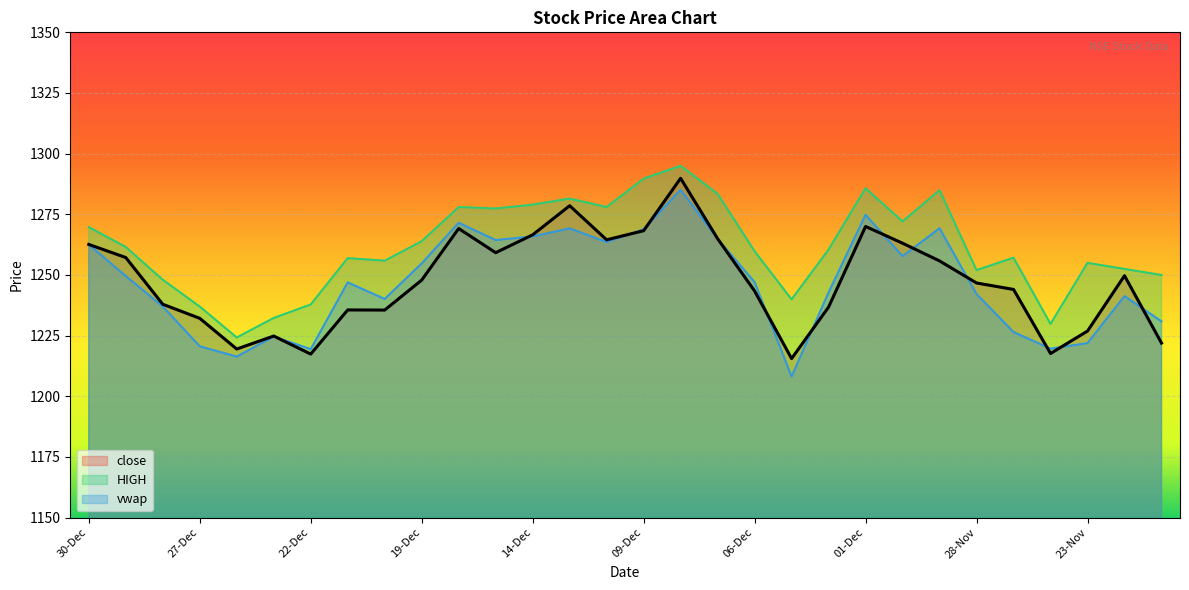

Rank the categories by HIGH value from lowest to highest.

26-Dec, 24-Nov, 23-Dec, 27-Dec, 22-Dec, 05-Dec, 28-Dec, 21-Nov, 28-Nov, 22-Nov, 23-Nov, 20-Dec, 21-Dec, 25-Nov, 06-Dec, 02-Dec, 29-Dec, 19-Dec, 30-Dec, 30-Nov, 15-Dec, 16-Dec, 12-Dec, 14-Dec, 13-Dec, 07-Dec, 29-Nov, 01-Dec, 09-Dec, 08-Dec